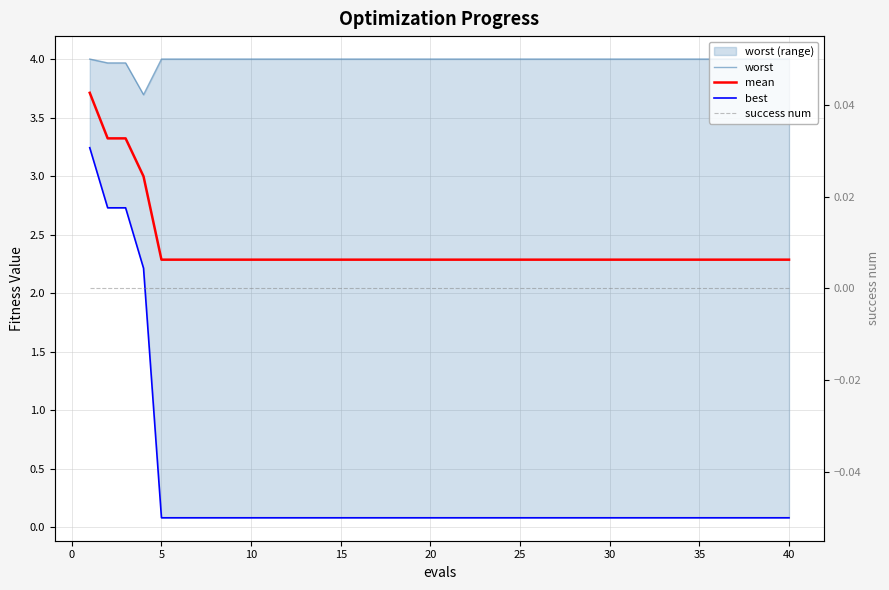

How many data points does each series have?

40